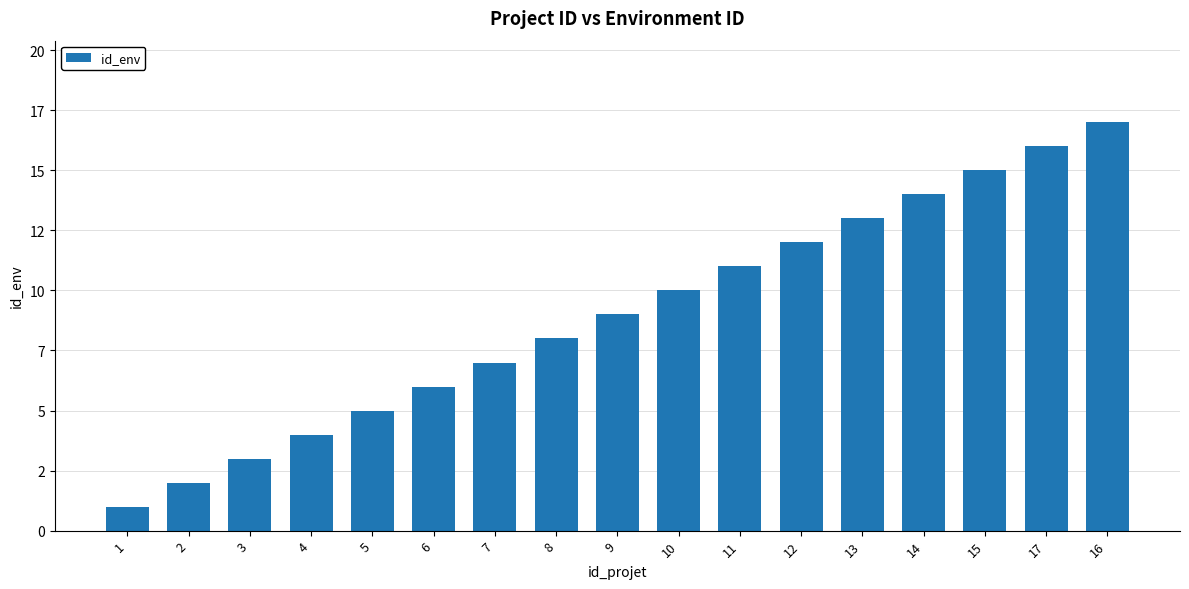

What is the label of the 13th bar from the right?

5